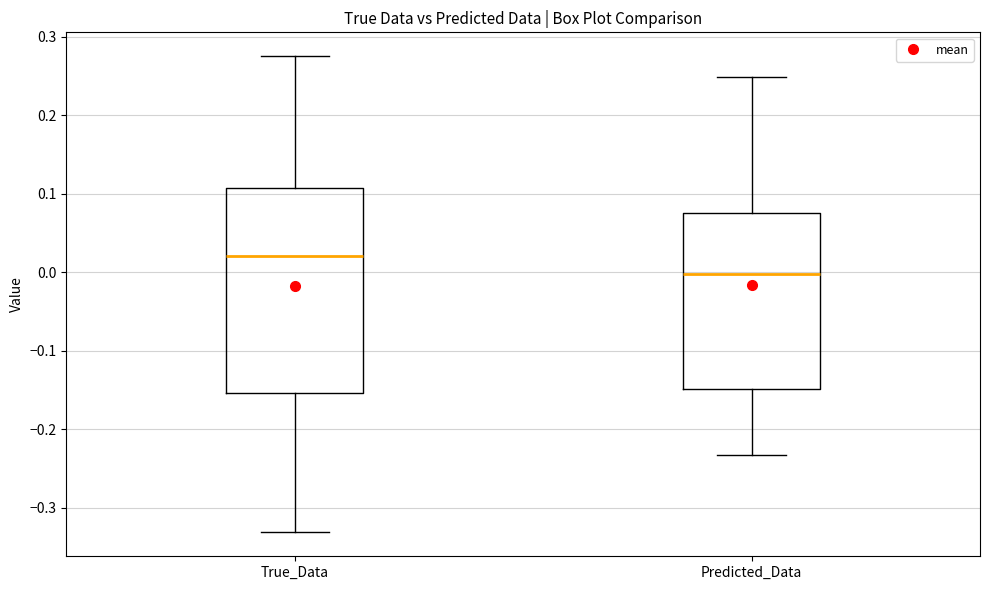

Reading left to right, read every box against the y-axis: the position of its median line, the range the box covers, and the ends of its whiskers. The values are not printed on the chart, so give them approximately, as read against the axis.

True_Data: median 0.02, box -0.15 to 0.11, whiskers -0.33 to 0.28
Predicted_Data: median 0.00, box -0.15 to 0.07, whiskers -0.23 to 0.25